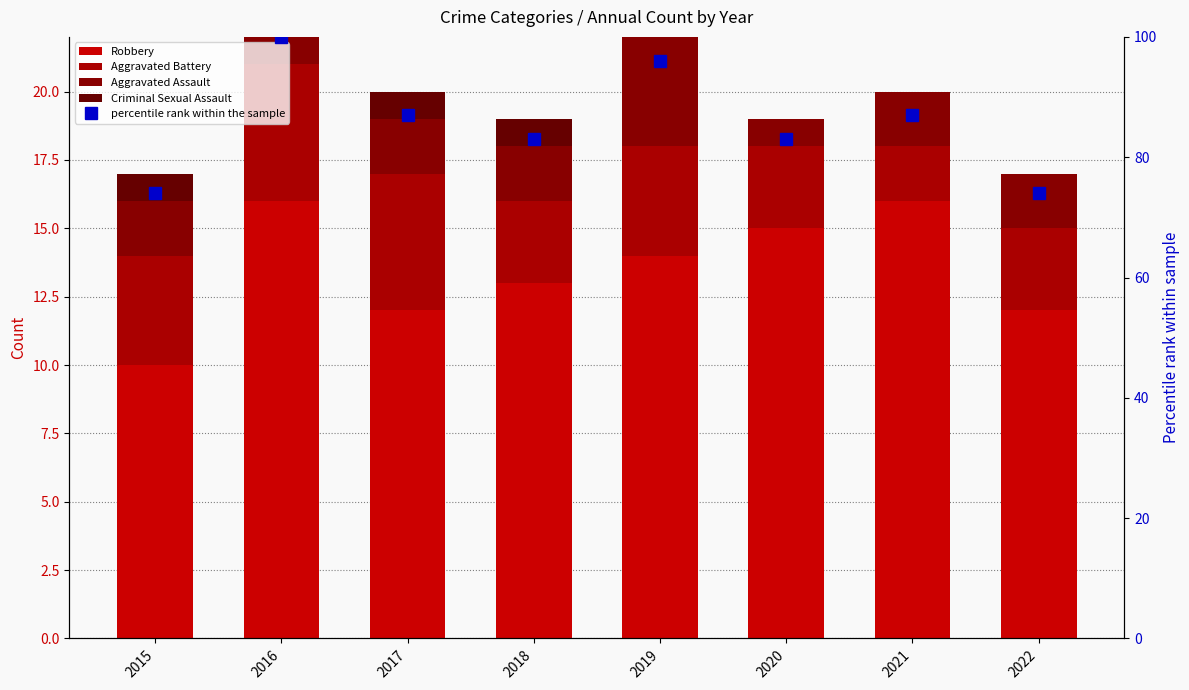

Count the number of categories in the chart.

8